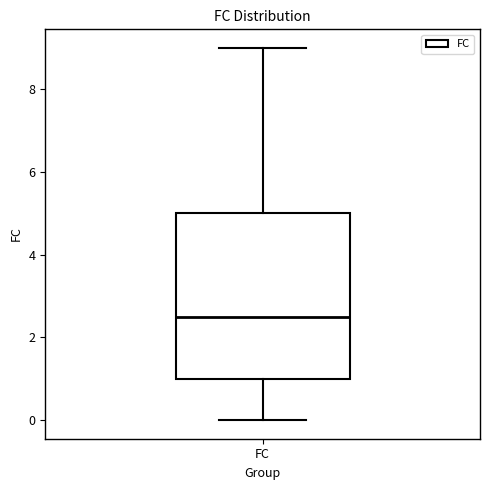

Read this box plot against the y-axis: the position of the median line, the range covered by the box, and the ends of both whiskers. The values are not printed on the chart, so give them approximately, as read against the axis.

median 2.6, box 1.0 to 5.0, whiskers 0.0 to 9.0